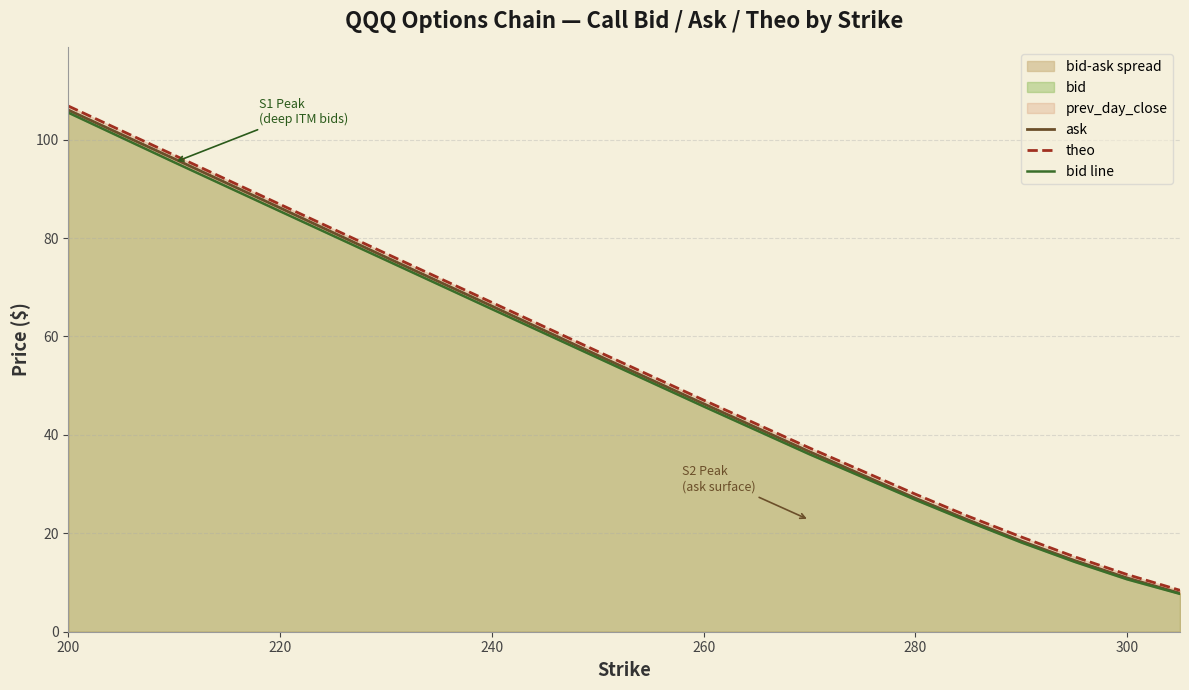

True or false: theo has a value of 146.5 at 220.

False